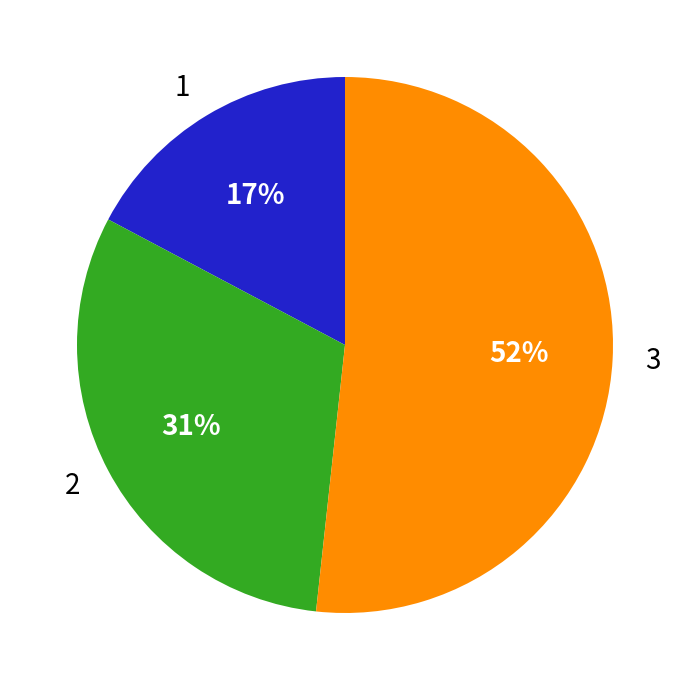

To the nearest percent, what is the combined percentage of 3 and 2?

83%